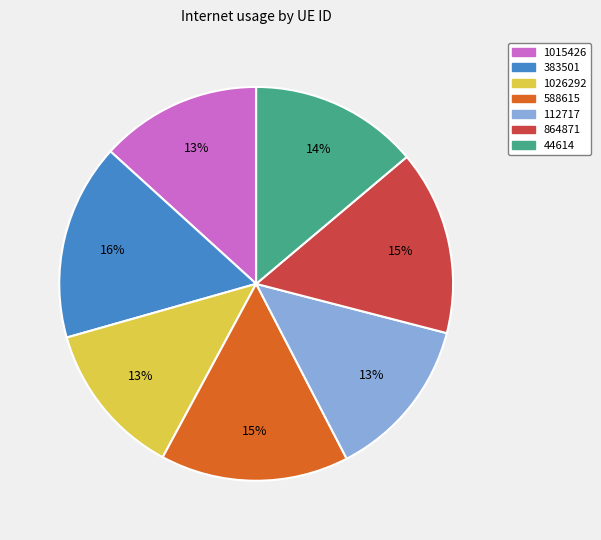

Count the number of slices in the pie.

7